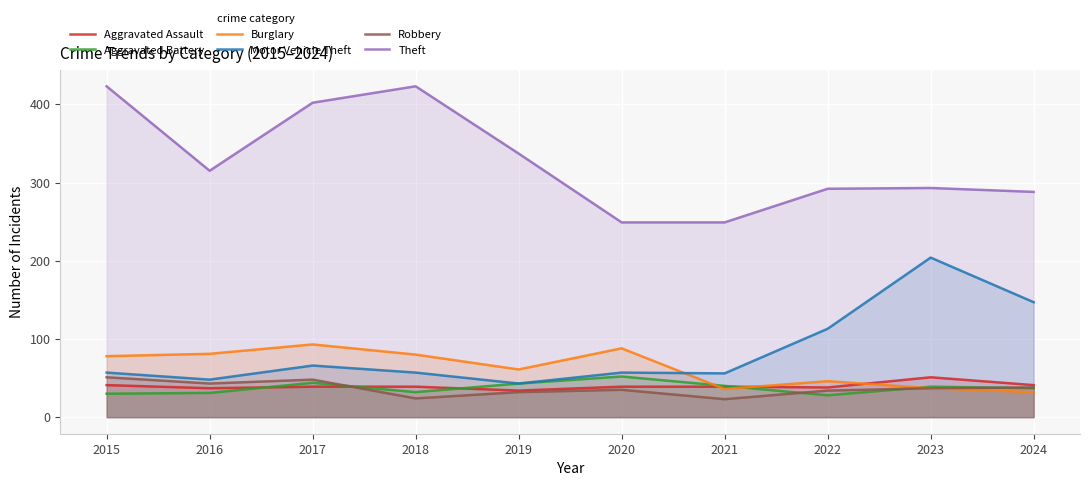

True or false: Aggravated Assault and Theft intersect in this chart.

False